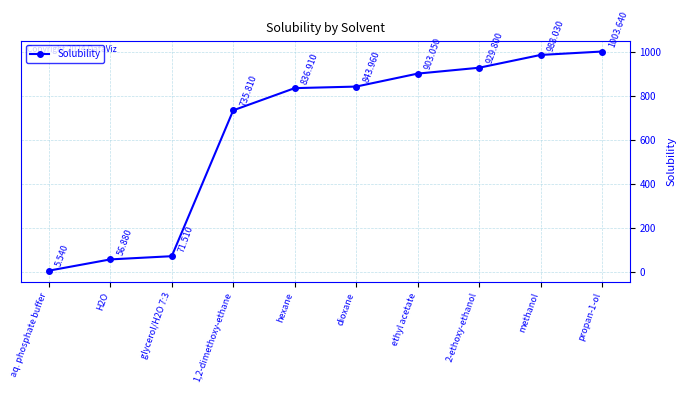

How many data points does each series have?

10